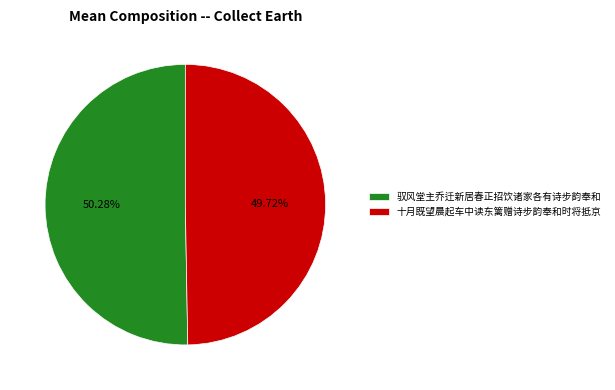

Which has a higher value, 驭风堂主乔迁新居春正招饮诸家各有诗步韵奉和 or 十月既望晨起车中读东篱赠诗步韵奉和时将抵京?

驭风堂主乔迁新居春正招饮诸家各有诗步韵奉和